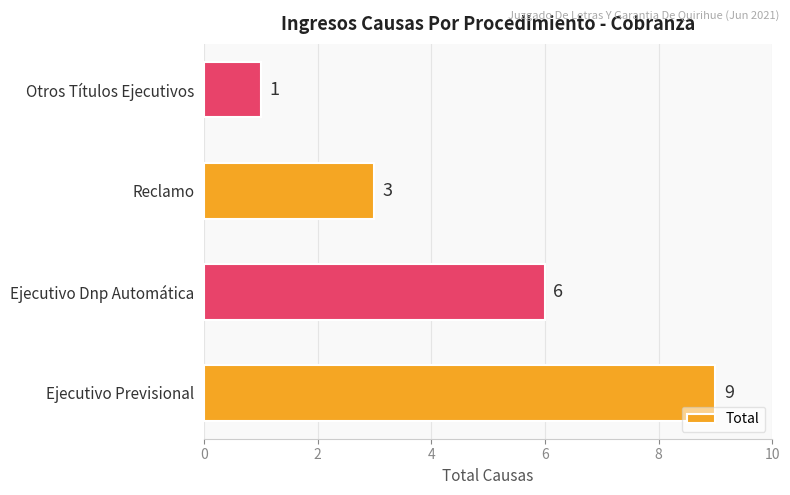

The value at Reclamo is 3. True or false?

True